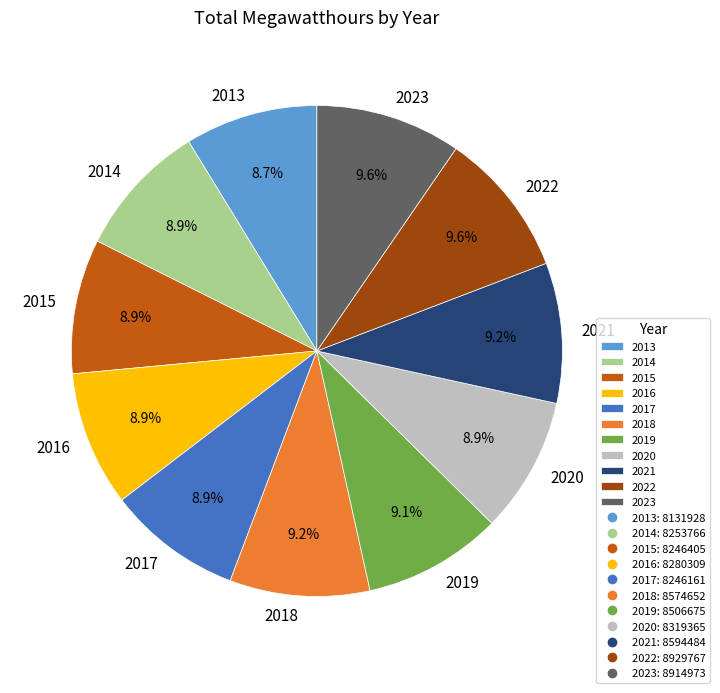

Is it true that 2023 is 10% of the pie?

True